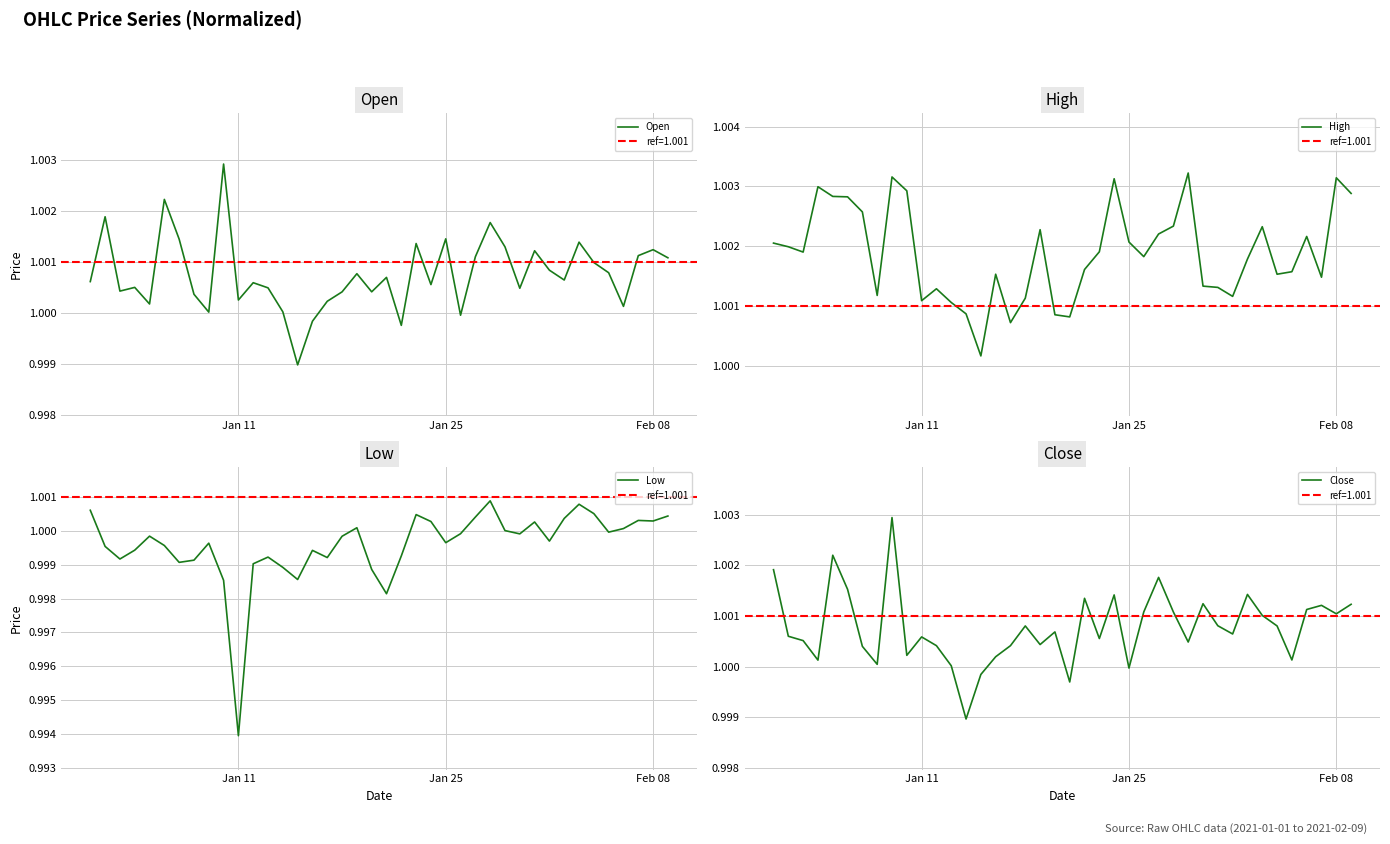

What is the value of the Close point at the 7th from the left?

1.0